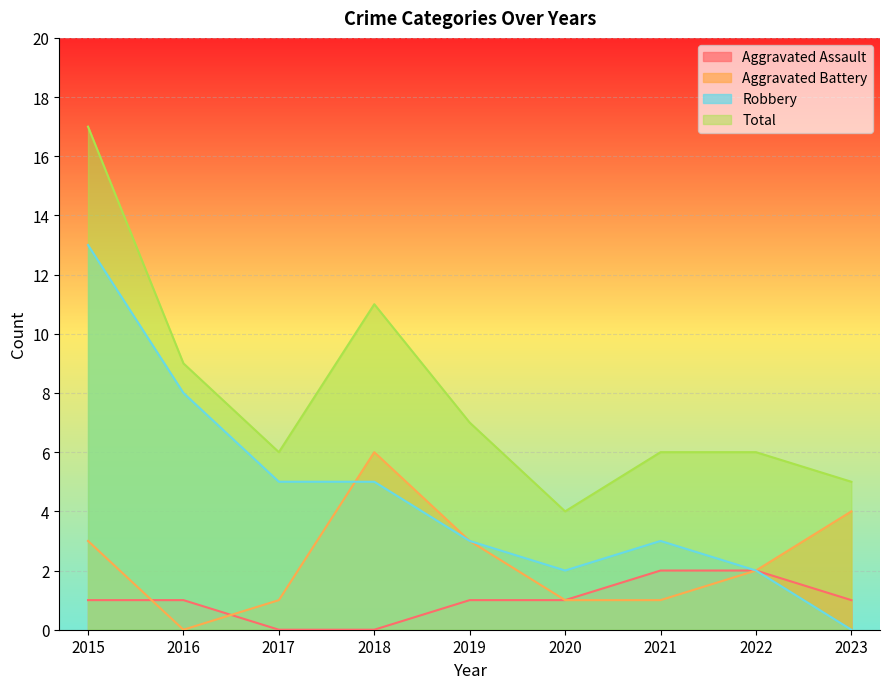

What is the value of the Aggravated Assault point at the 7th from the left?

2